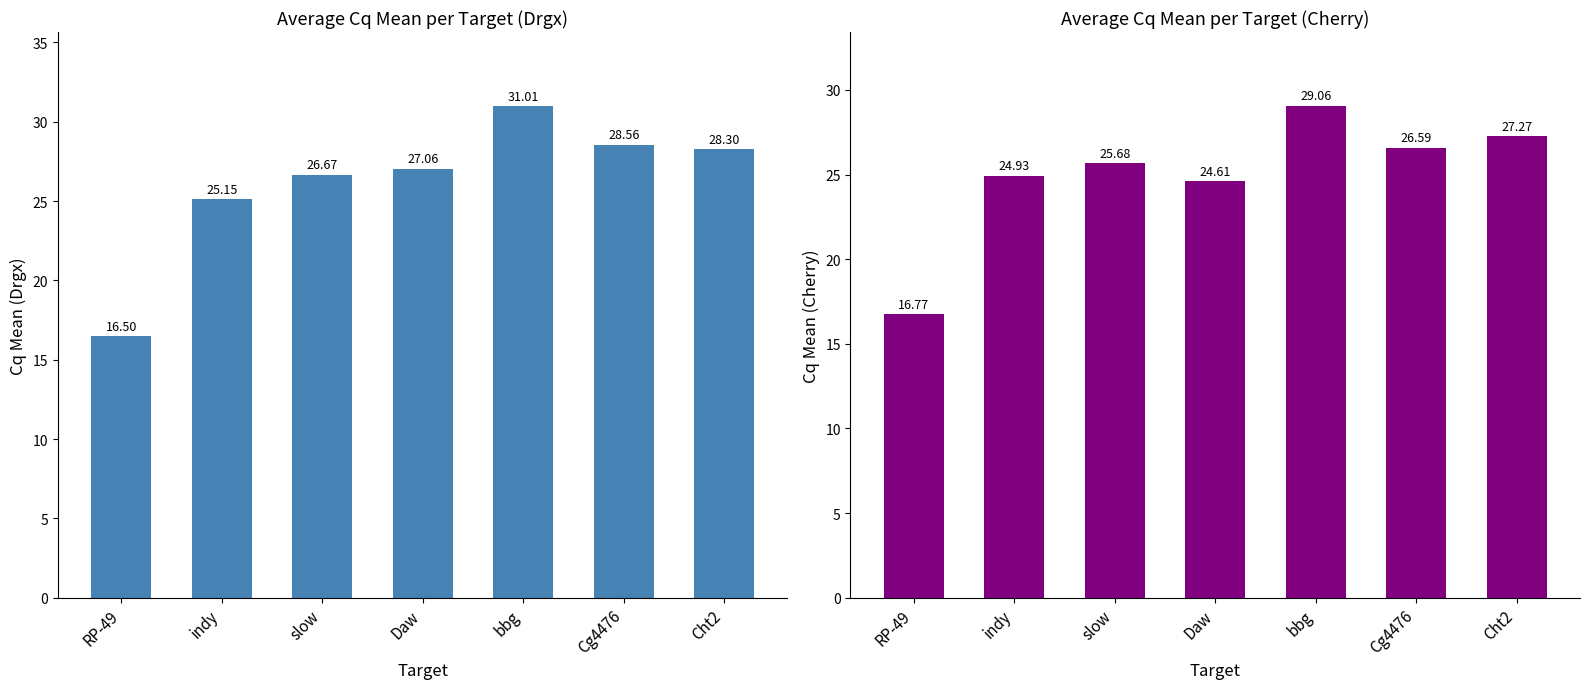

What is the sum of all Cq Mean (Cherry) values?

174.9